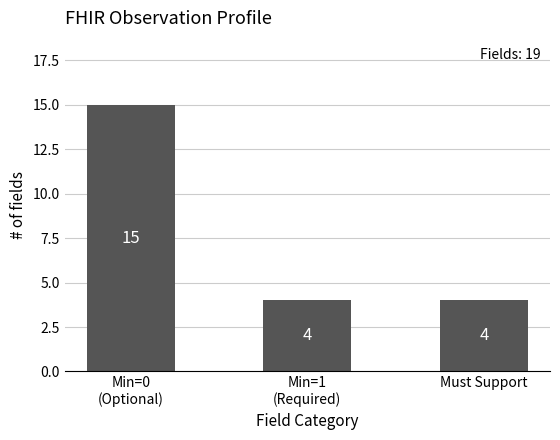

What is the minimum value shown in the chart?

4